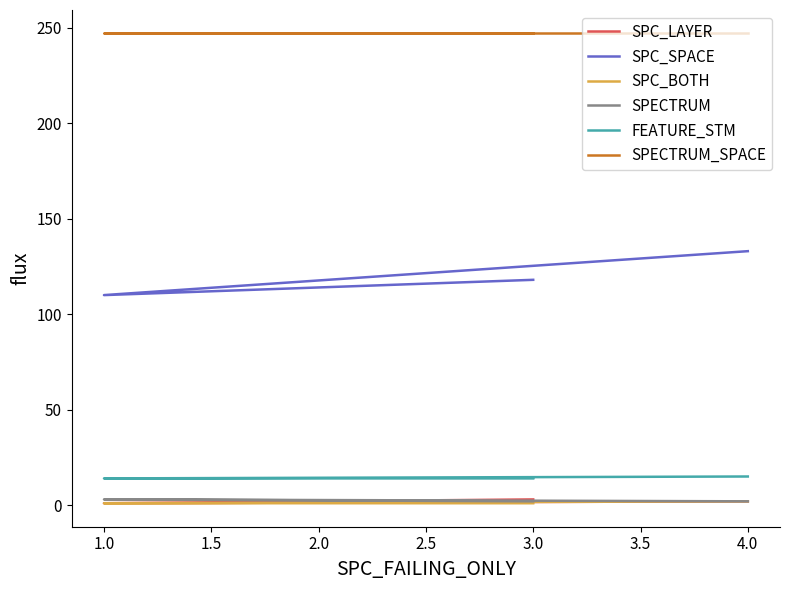

How many SPC_LAYER values are between 1 and 3?

3